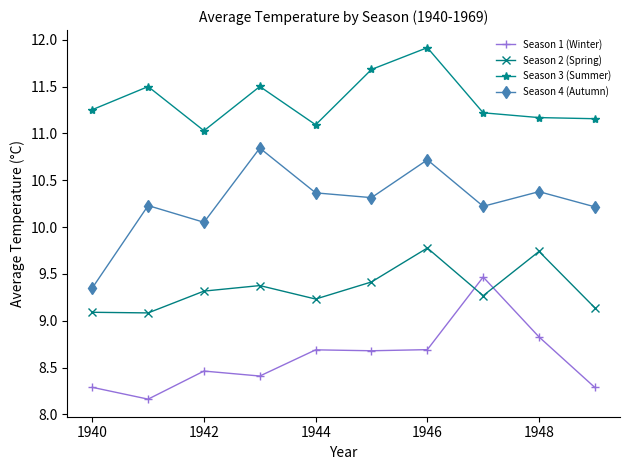

Rank the series by their average value, from lowest to highest.

Season 1 (Winter), Season 2 (Spring), Season 4 (Autumn), Season 3 (Summer)